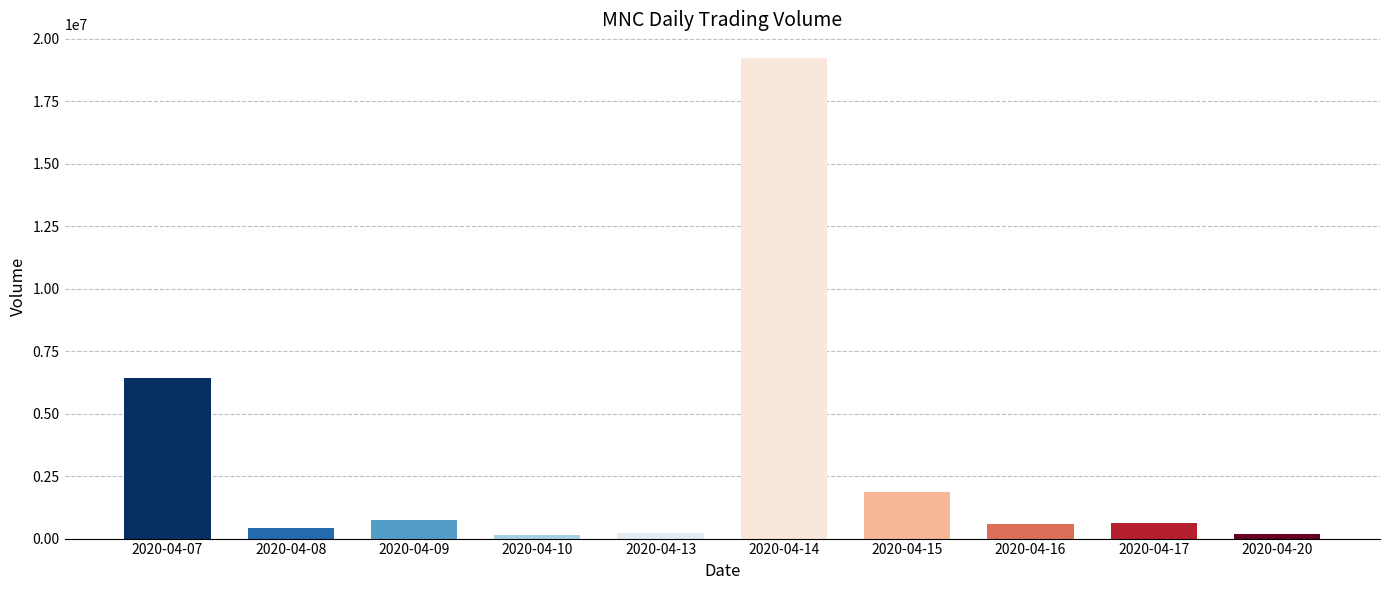

Which label corresponds to the largest value in the chart?

2020-04-14